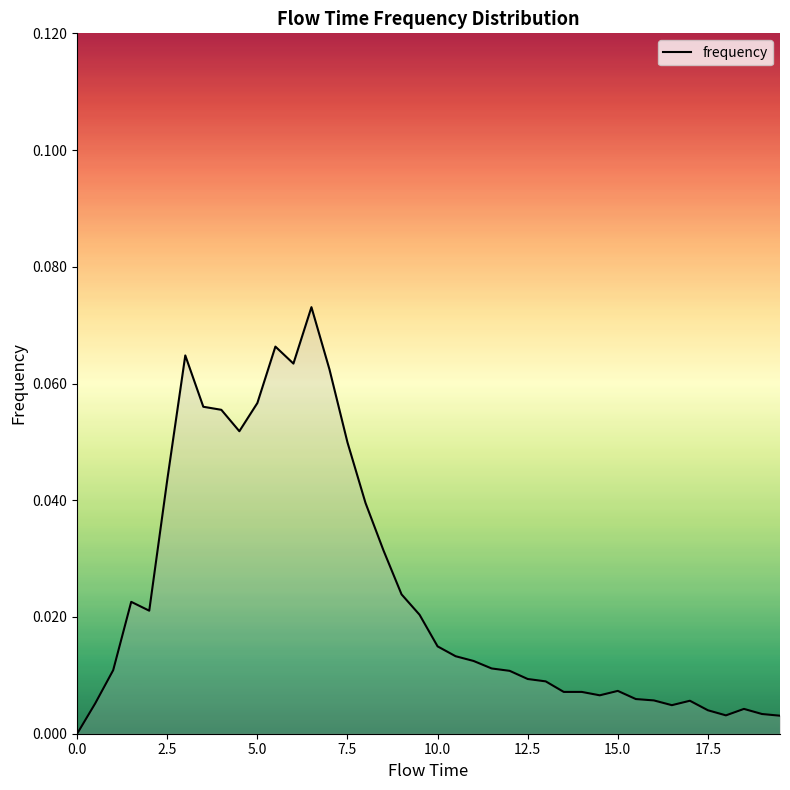

How many lines are shown in the chart?

1